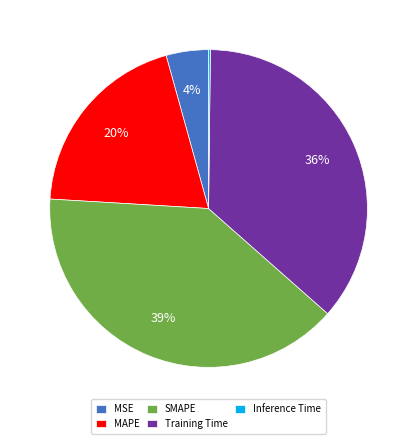

To the nearest percent, what portion does MAPE represent?

20%